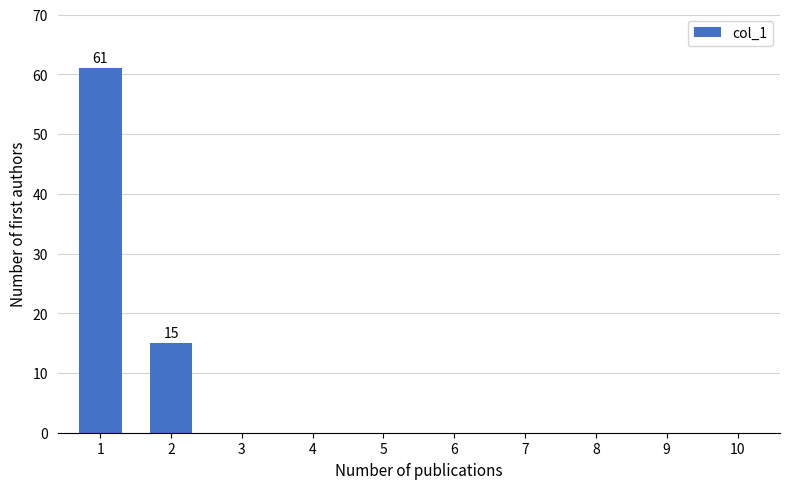

Reading left to right, transcribe all the data shown in this chart.

1=61	2=15